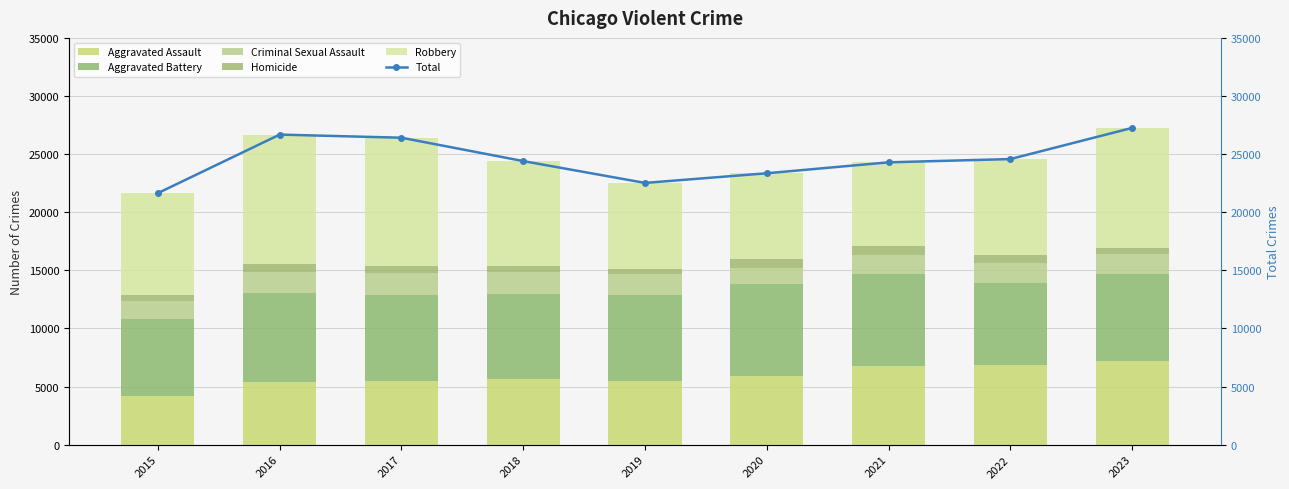

Where does the Criminal Sexual Assault series first go above 1699?

2016